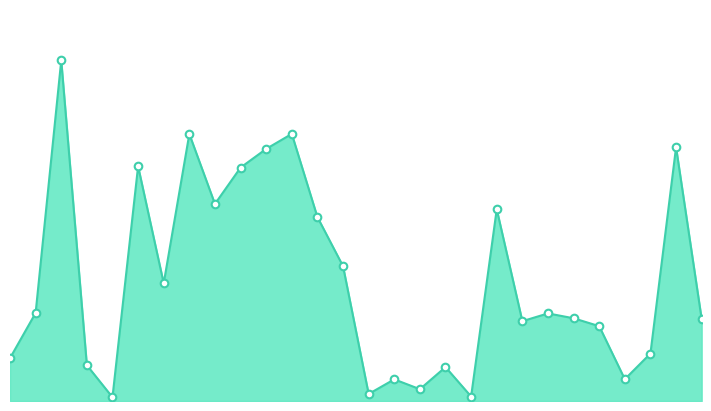

Which series reaches the maximum Y coordinate?

SOW Estimated Cost line